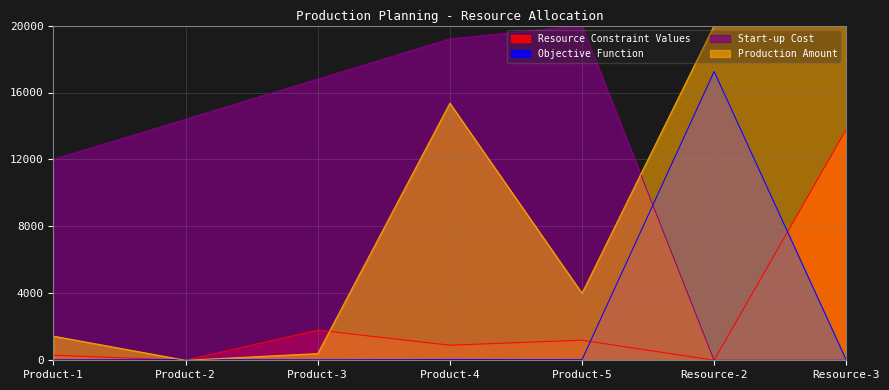

Between Product-3 and Product-5, which series saw the biggest shift?

Production Amount